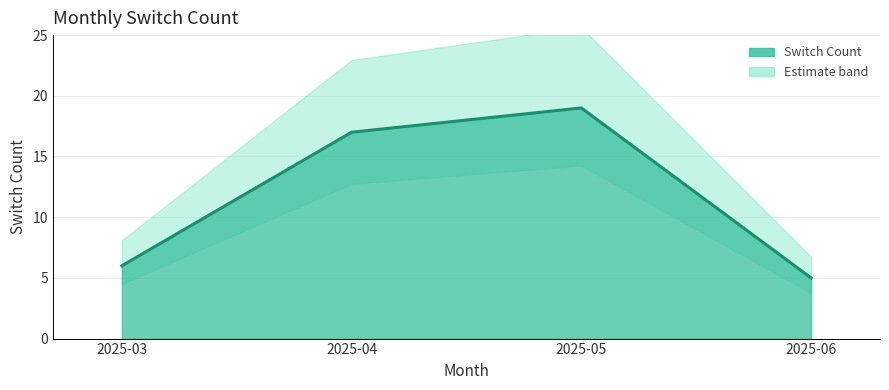

Rank the categories by value from highest to lowest.

2025-05, 2025-04, 2025-03, 2025-06